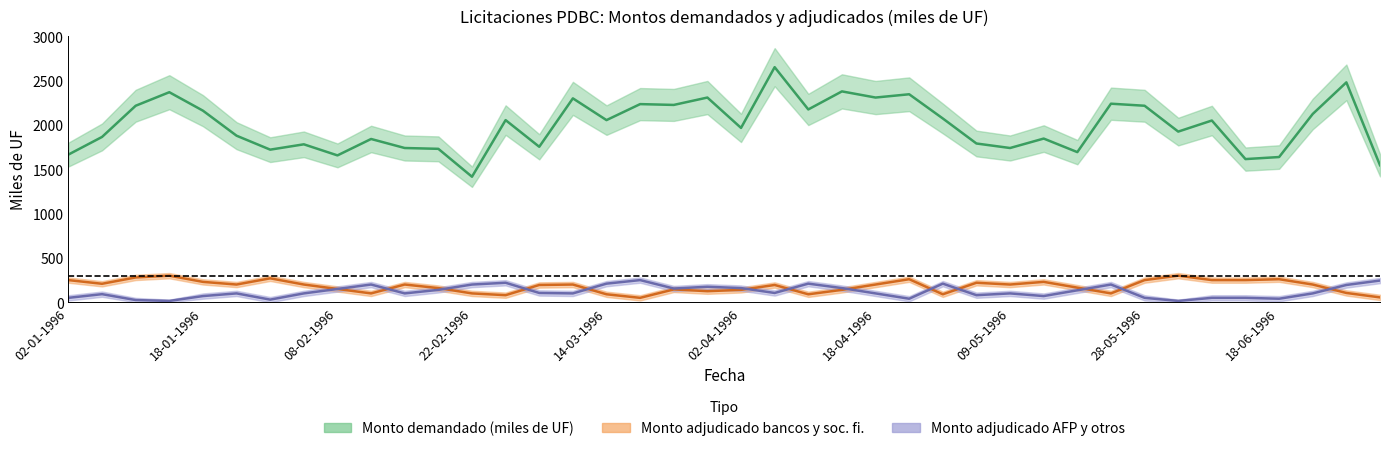

What is the value of the Monto adjudicado bancos y sociedades fi point at the 9th from the left?

150.0